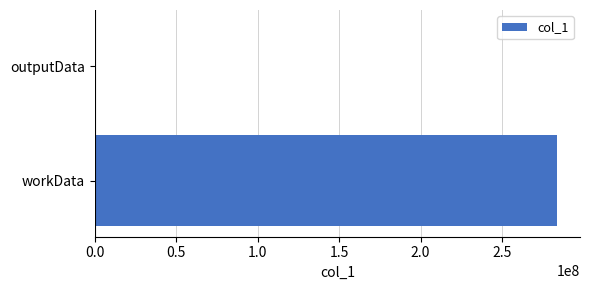

What is the average value?

141818610